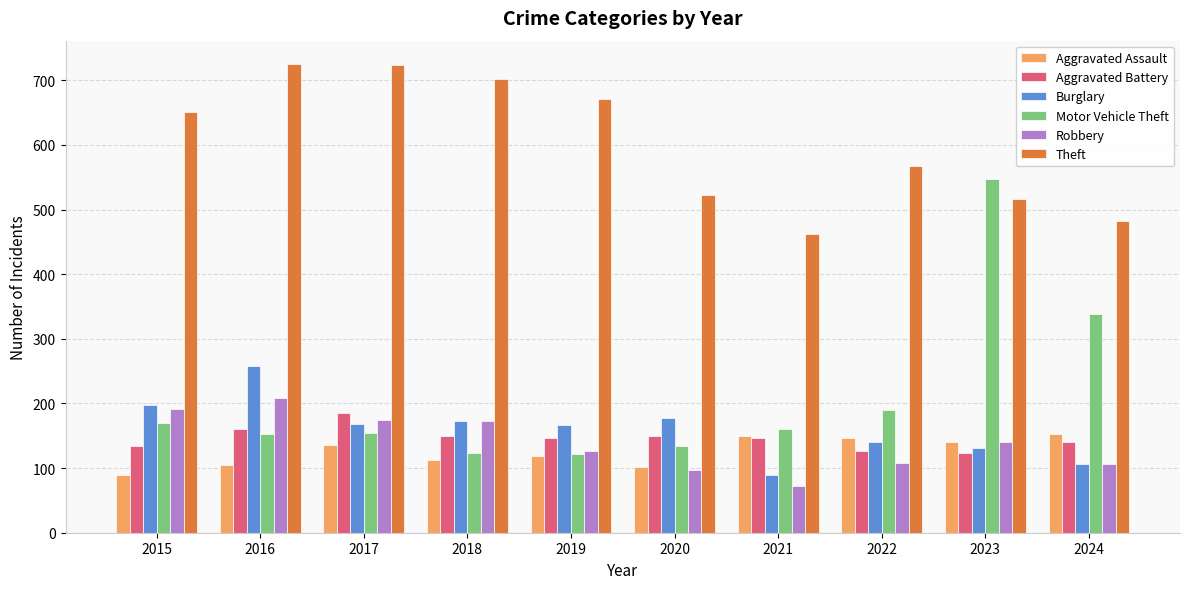

What are all the series names shown in the legend?

Aggravated Assault, Aggravated Battery, Burglary, Motor Vehicle Theft, Robbery, Theft